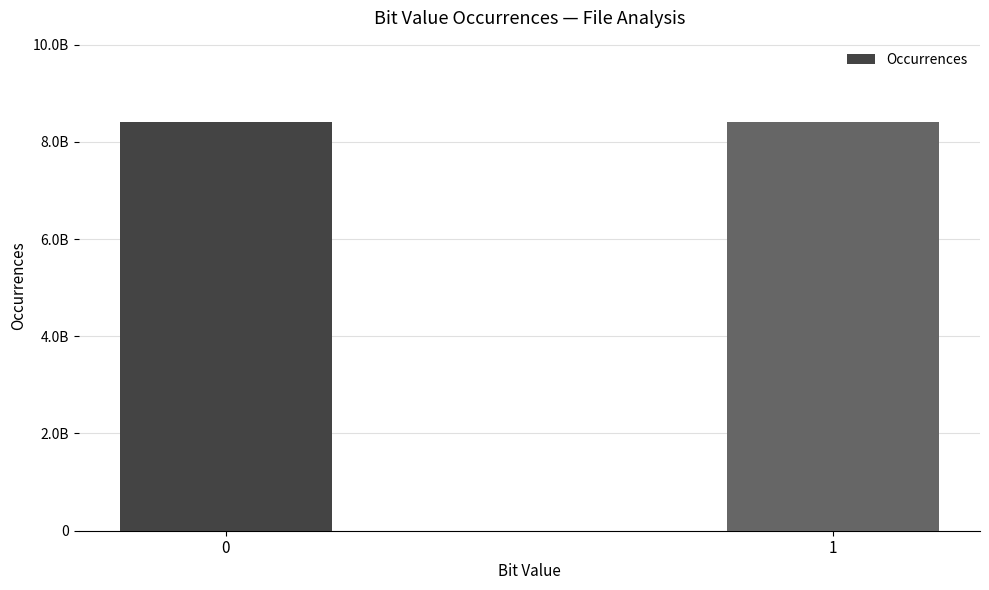

What is the average value?

8400000000